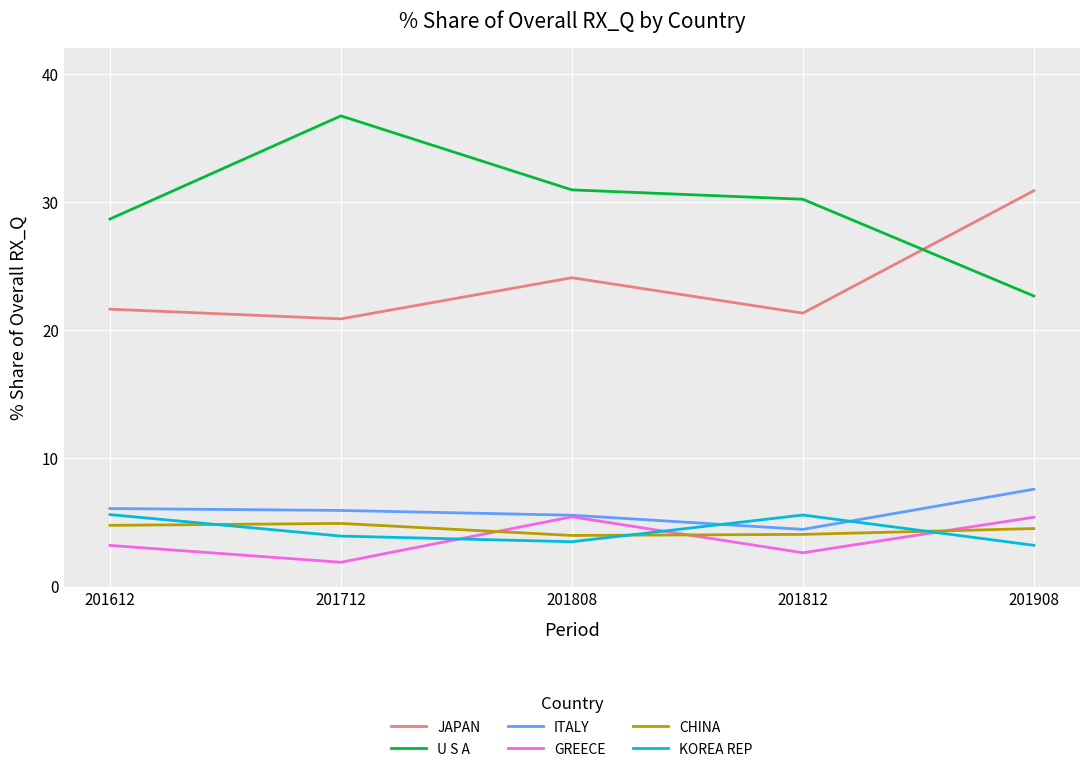

Between which two adjacent categories do GREECE and KOREA REP first intersect?

201712 and 201808